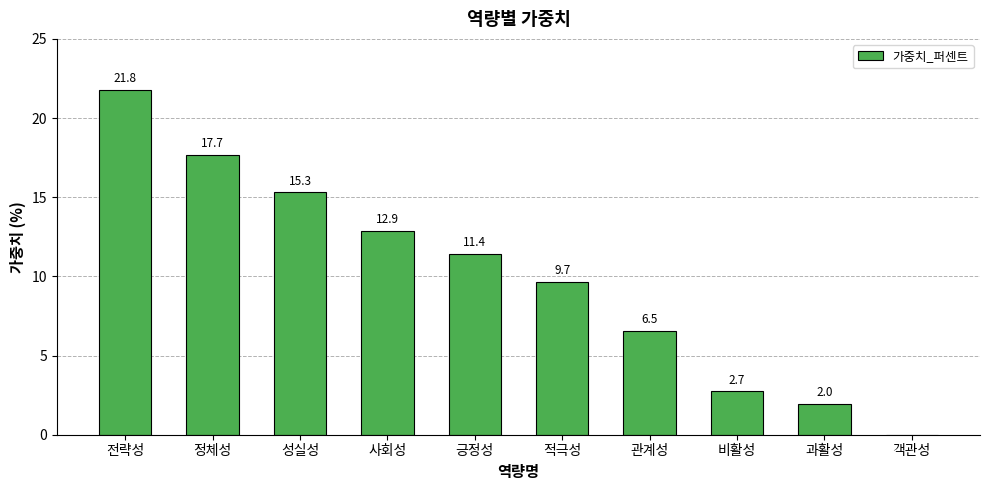

Reading left to right, extract all data points from this chart.

21.8	17.7	15.3	12.9	11.4	9.7	6.5	2.7	2.0	0.0